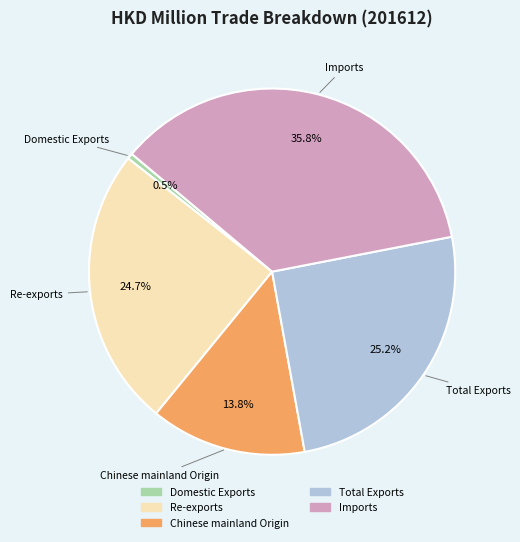

Is it true that Domestic Exports is 11% of the pie?

False